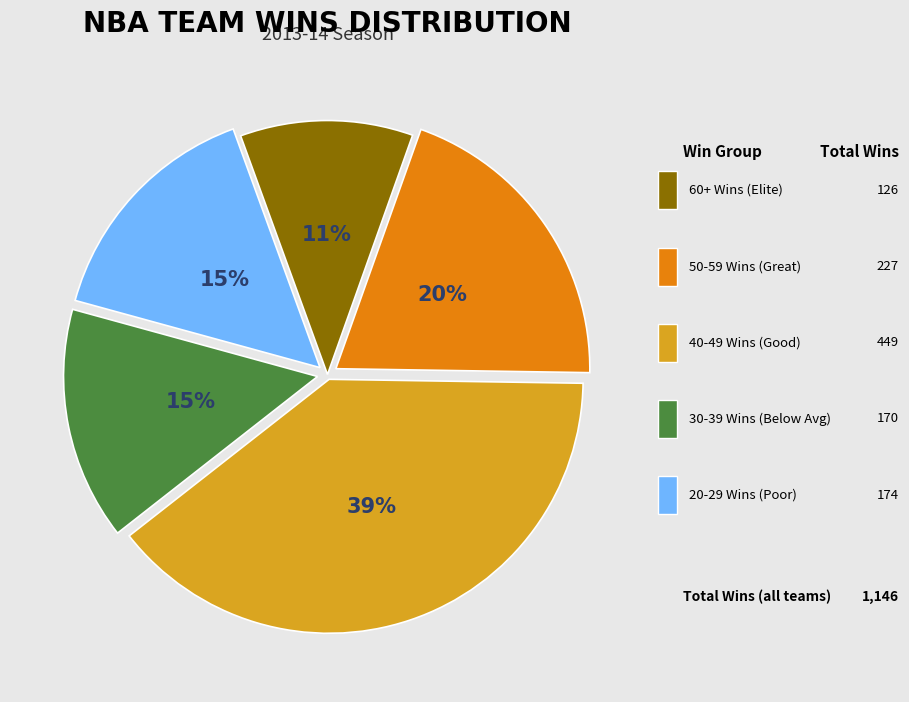

Count the number of slices in the pie.

5